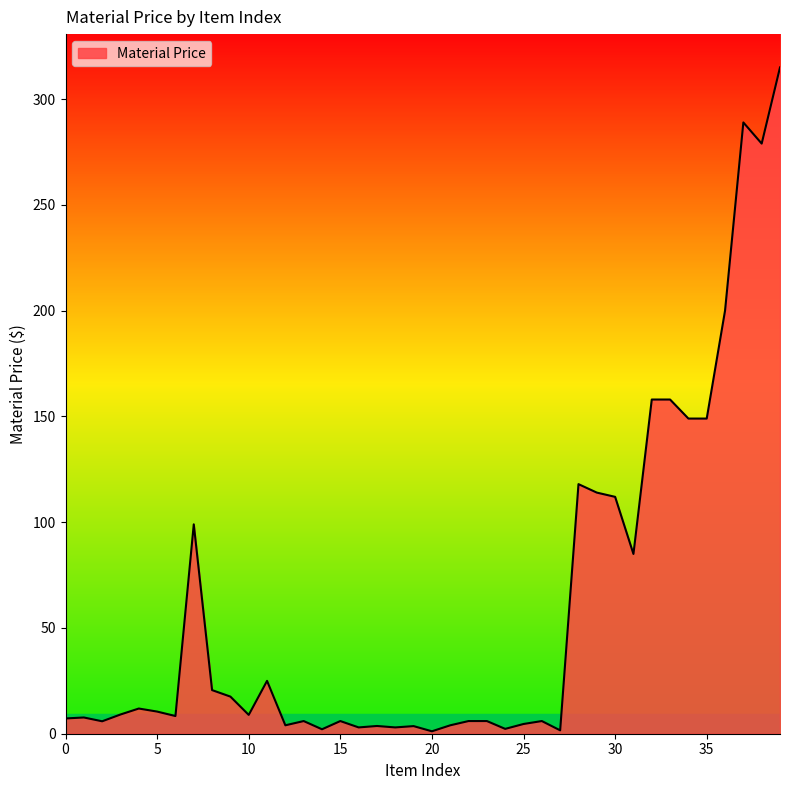

What is the maximum value shown in the chart?

315.0